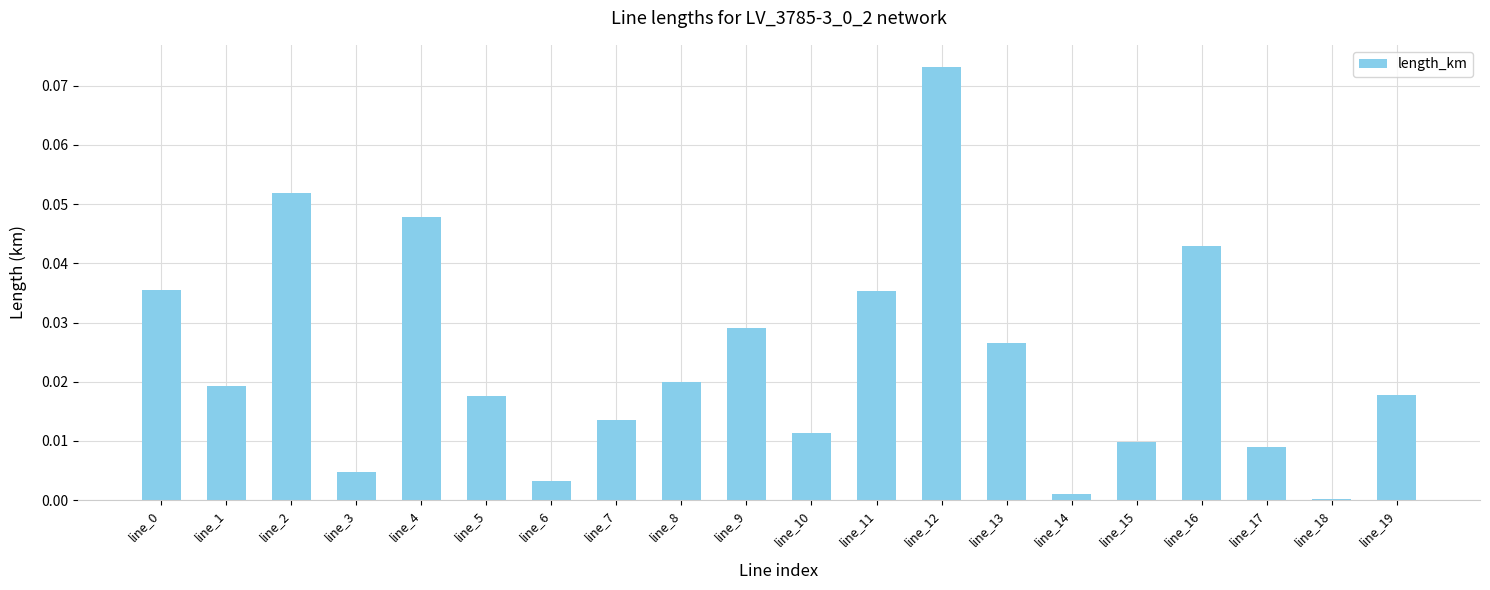

At which category does the chart reach its peak across all series?

line_12